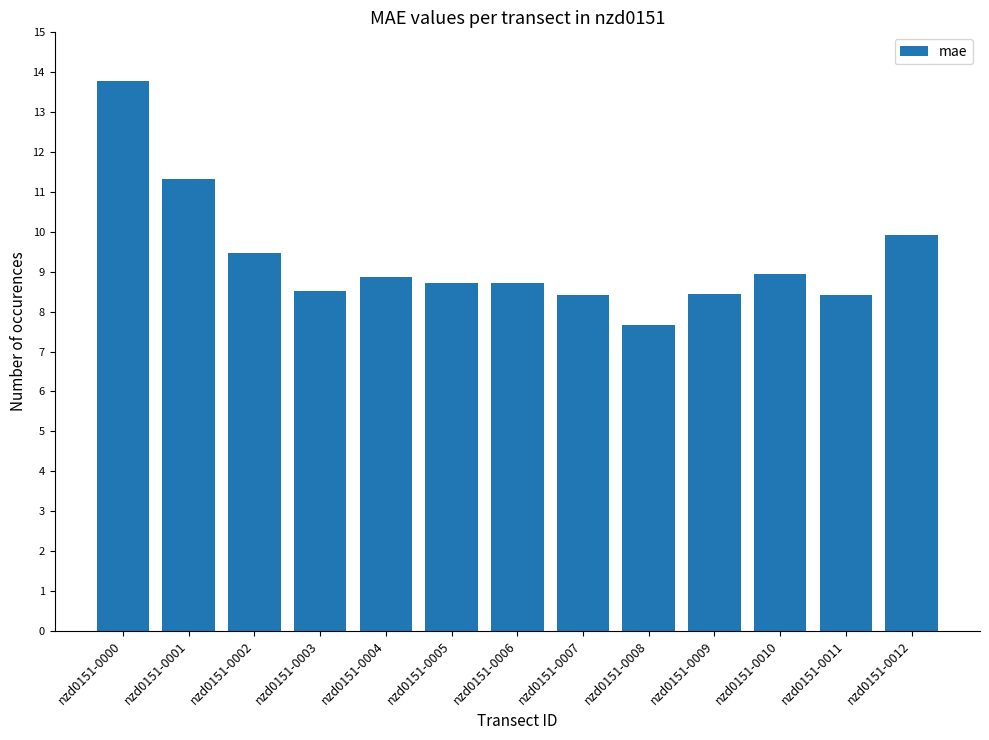

Which category has the highest value across all series?

nzd0151-0000